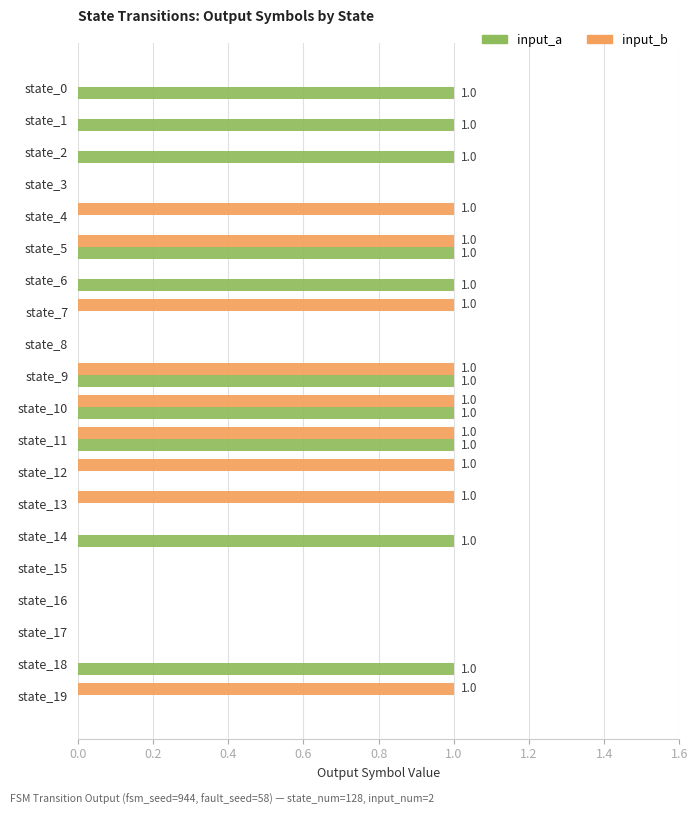

What is the sum of all input_b values?

9